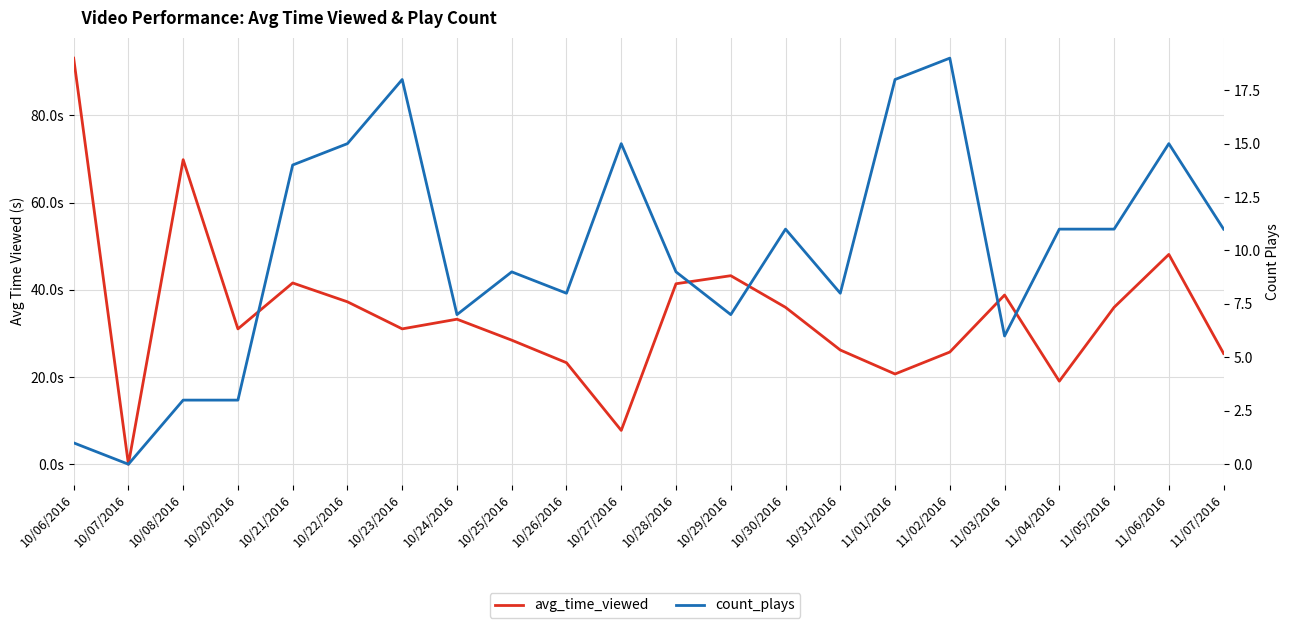

At which category is the sum across all series the highest?

10/06/2016